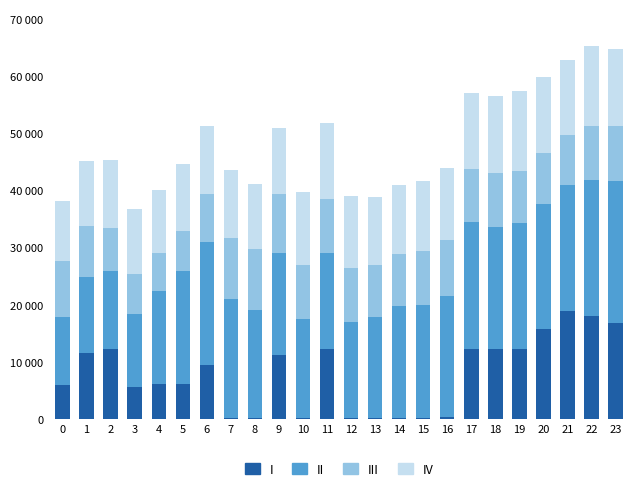

Where is III nearest to the value 8745?

21